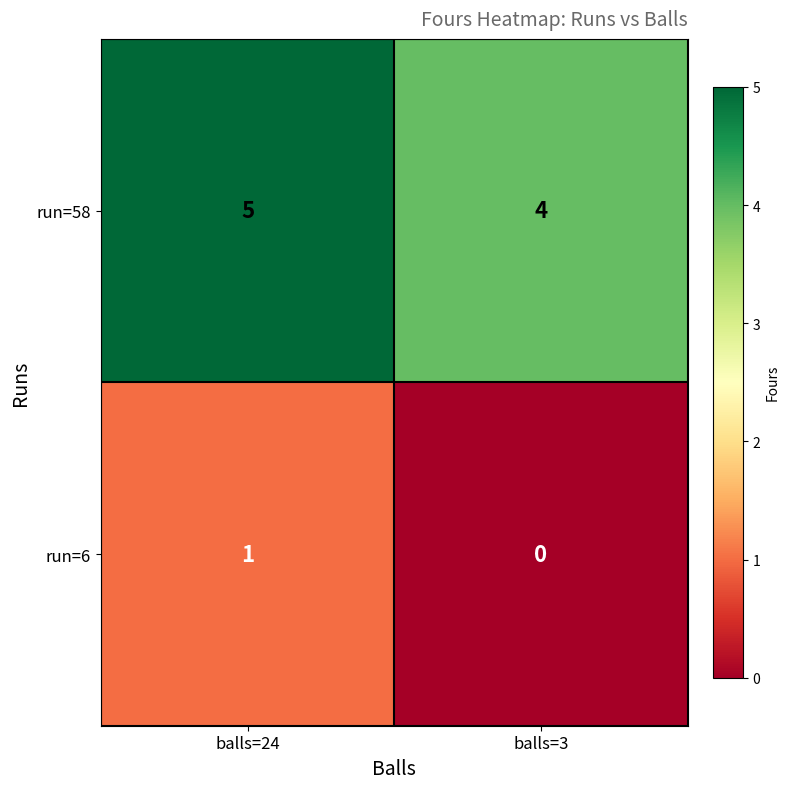

Which category has the lowest value across all series?

balls=3